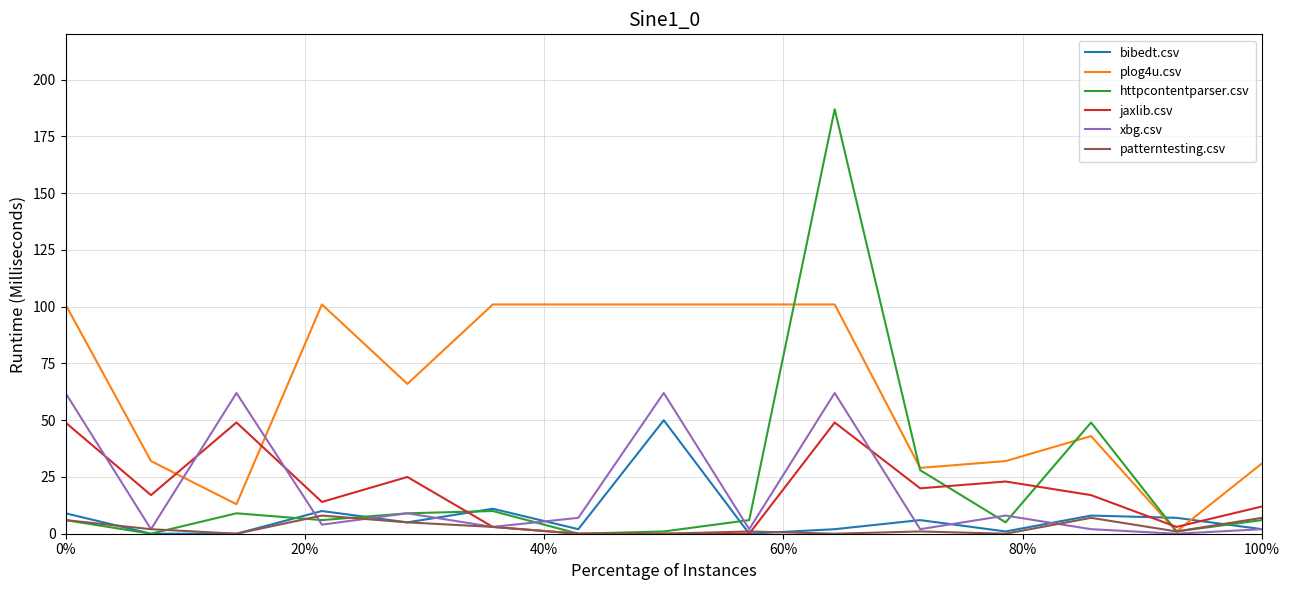

What is the difference between the second highest and minimum values in the bibedt.csv series?

11